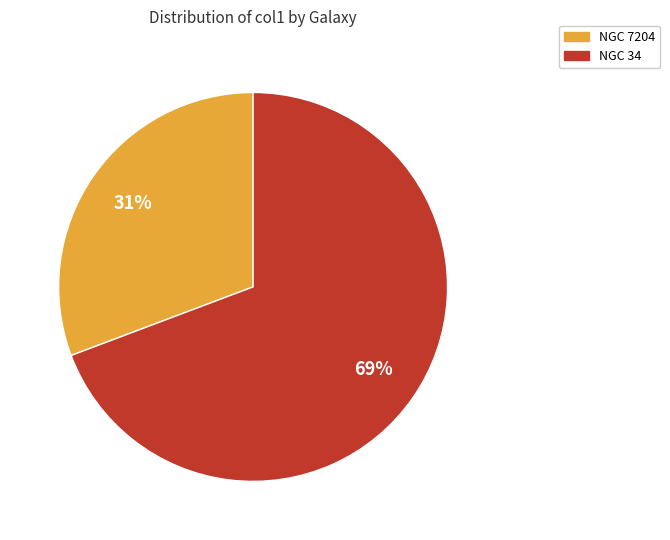

How many segments does this pie chart have?

2